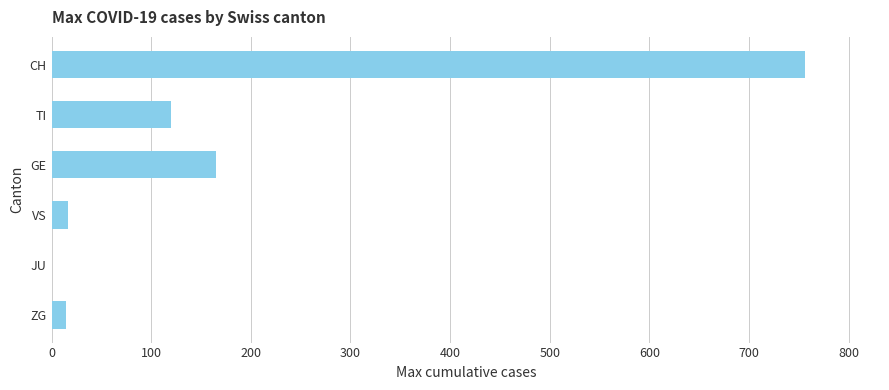

At which category does the chart reach its peak across all series?

CH